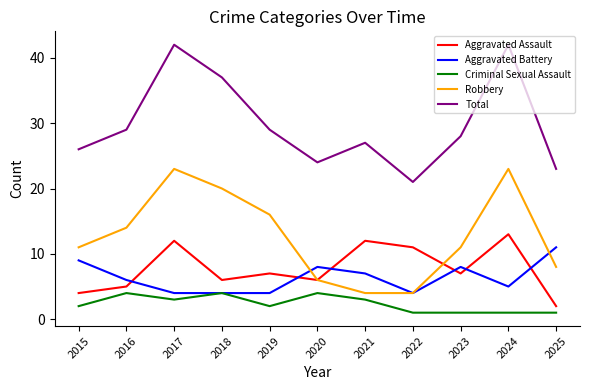

Reading right to left, extract all data points from this chart.

Aggravated Assault: 2	13	7	11	12	6	7	6	12	5	4
Aggravated Battery: 11	5	8	4	7	8	4	4	4	6	9
Criminal Sexual Assault: 1	1	1	1	3	4	2	4	3	4	2
Robbery: 8	23	11	4	4	6	16	20	23	14	11
Total: 23	42	28	21	27	24	29	37	42	29	26